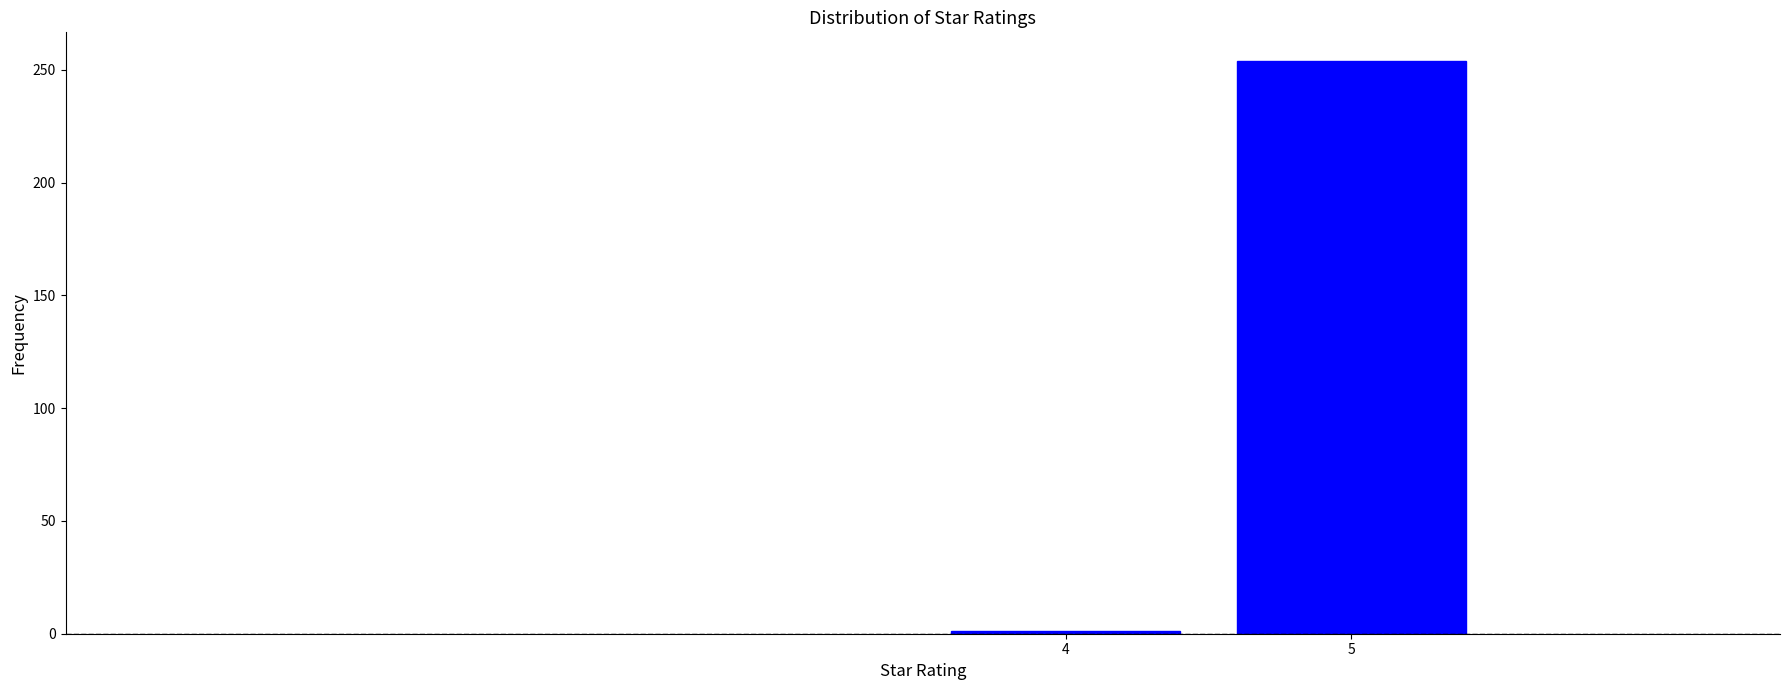

Reading left to right, what are all the values shown in this chart?

4=1	5=254